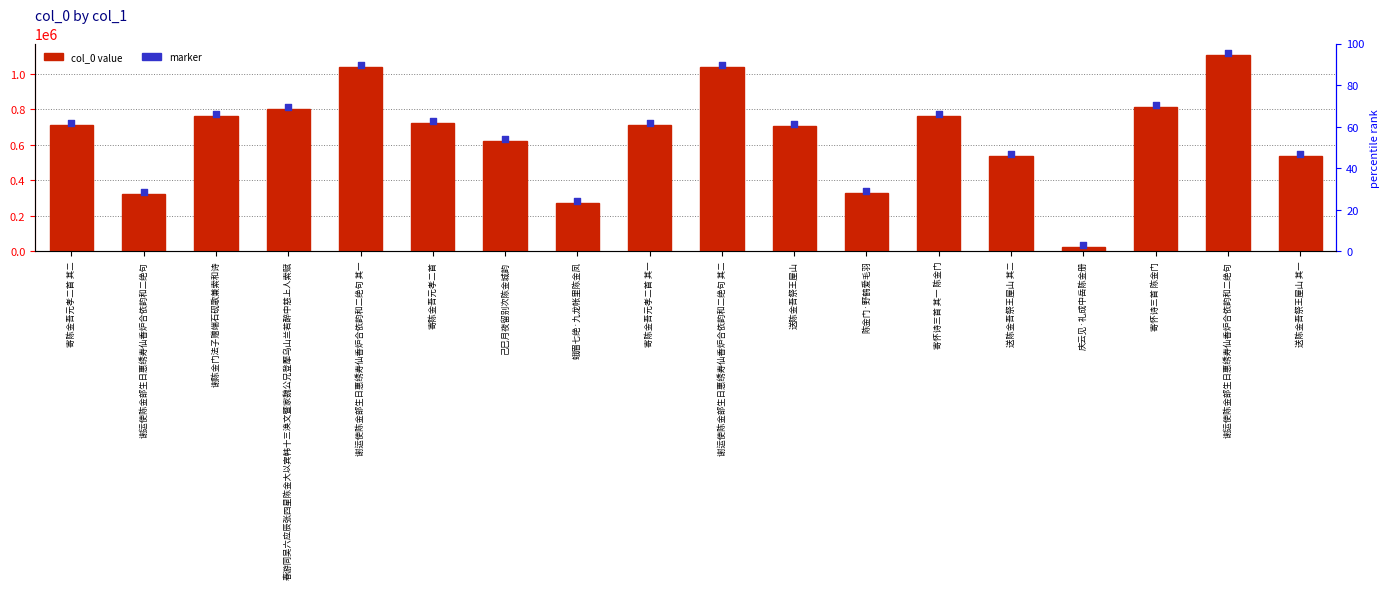

What is the total value across all series at 春游同吴六应辰张四星陈金大以宾韩十三涣文暨家魏公兄登擪乌山兰若醉中慈上人索赋?

1612696.0